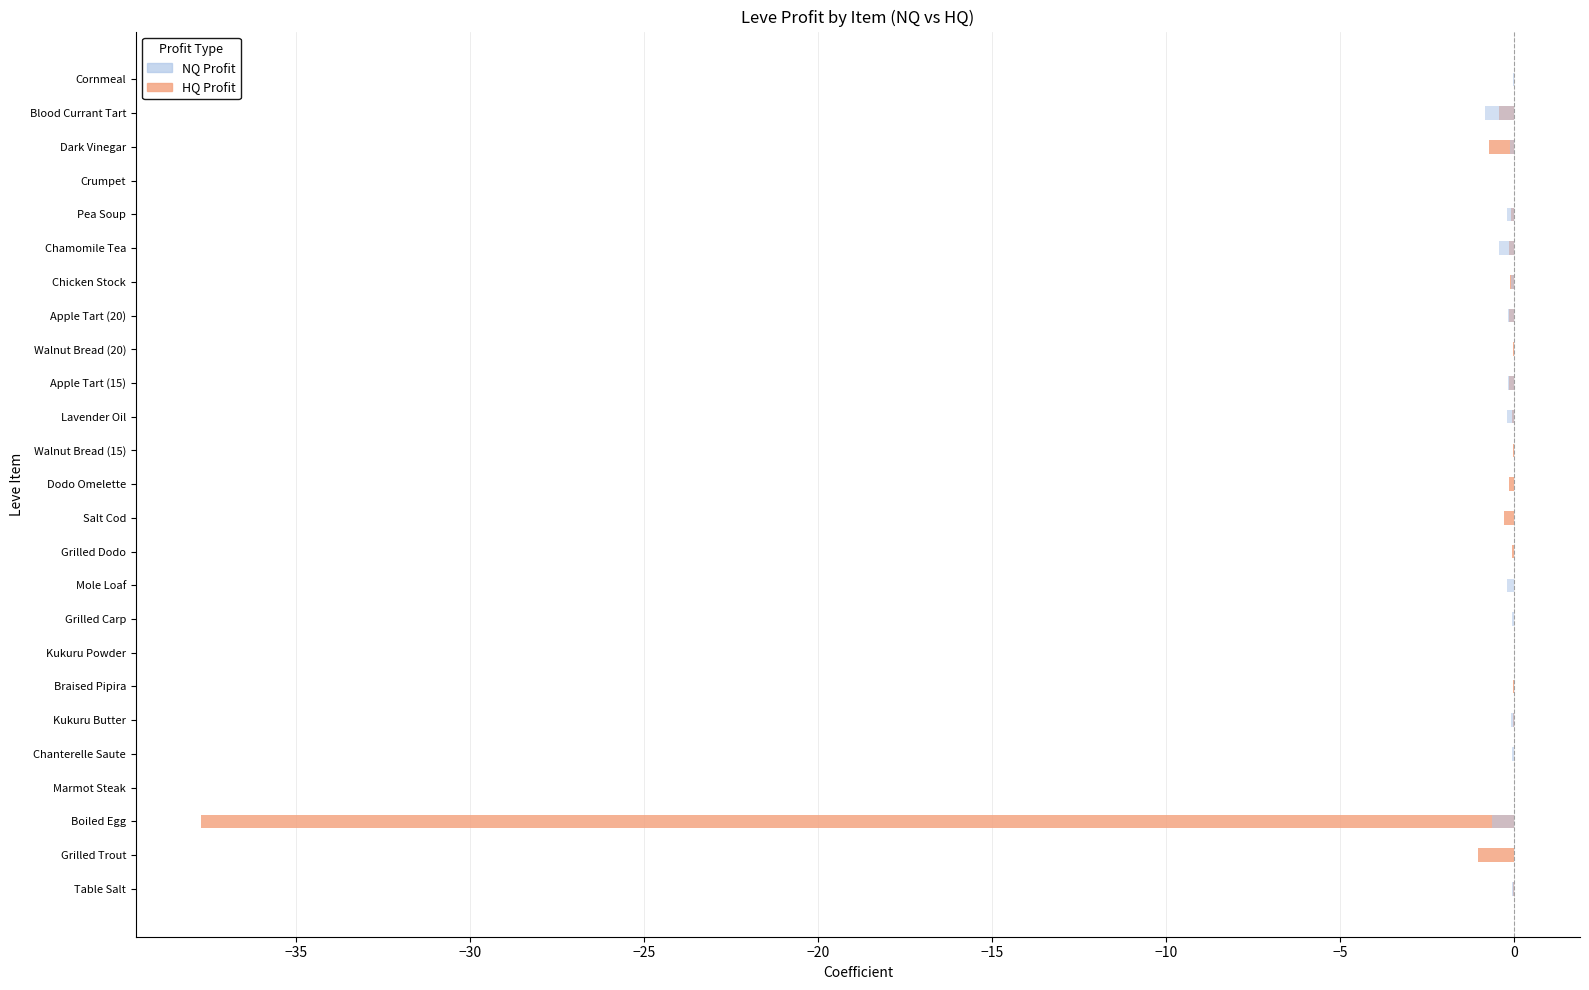

What is the difference between the highest and lowest values at Pea Soup?

0.1